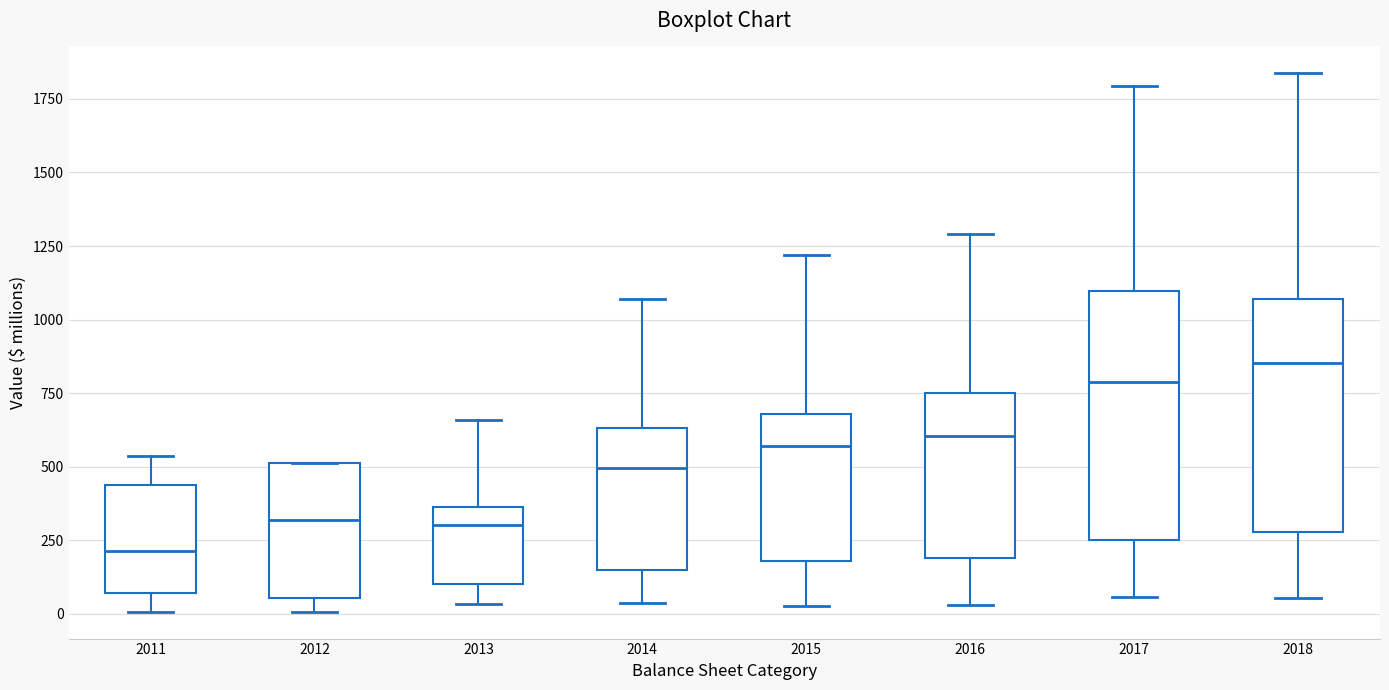

Reading left to right, read every box against the y-axis: the position of its median line, the range the box covers, and the ends of its whiskers. The values are not printed on the chart, so give them approximately, as read against the axis.

2011: median 200, box 50 to 450, whiskers 0 to 550
2012: median 300, box 50 to 500, whiskers 0 to 500
2013: median 300, box 100 to 350, whiskers 50 to 650
2014: median 500, box 150 to 650, whiskers 50 to 1050
2015: median 550, box 200 to 700, whiskers 50 to 1200
2016: median 600, box 200 to 750, whiskers 50 to 1300
2017: median 800, box 250 to 1100, whiskers 50 to 1800
2018: median 850, box 300 to 1050, whiskers 50 to 1850